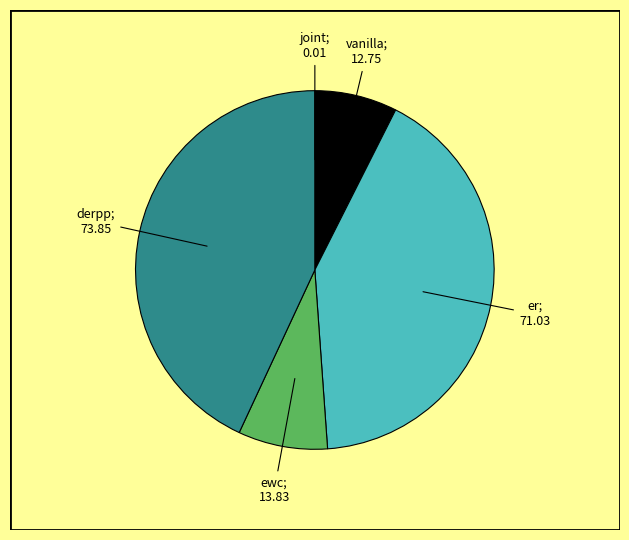

Is there any slice that represents more than half of the pie?

No